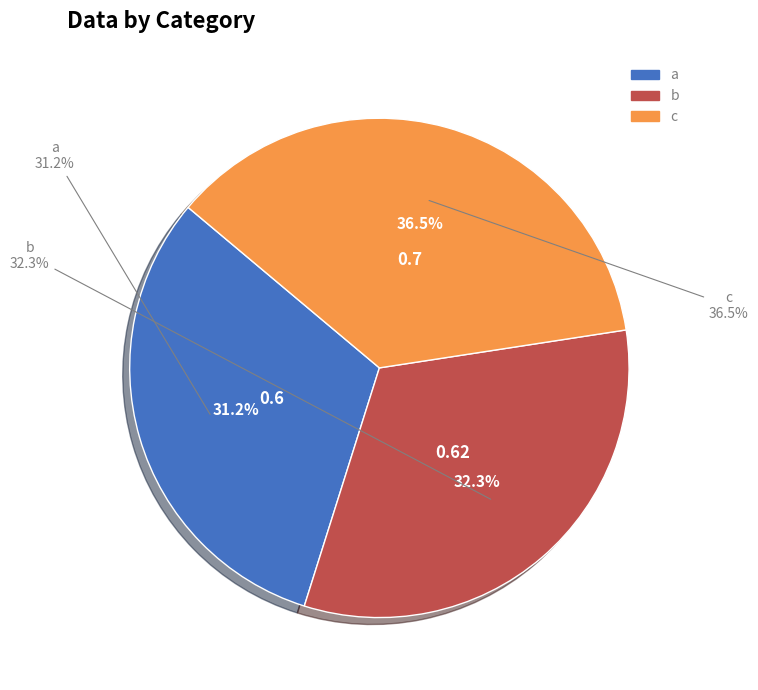

To the nearest percent, what is the difference between the b and c slice percentages?

4%